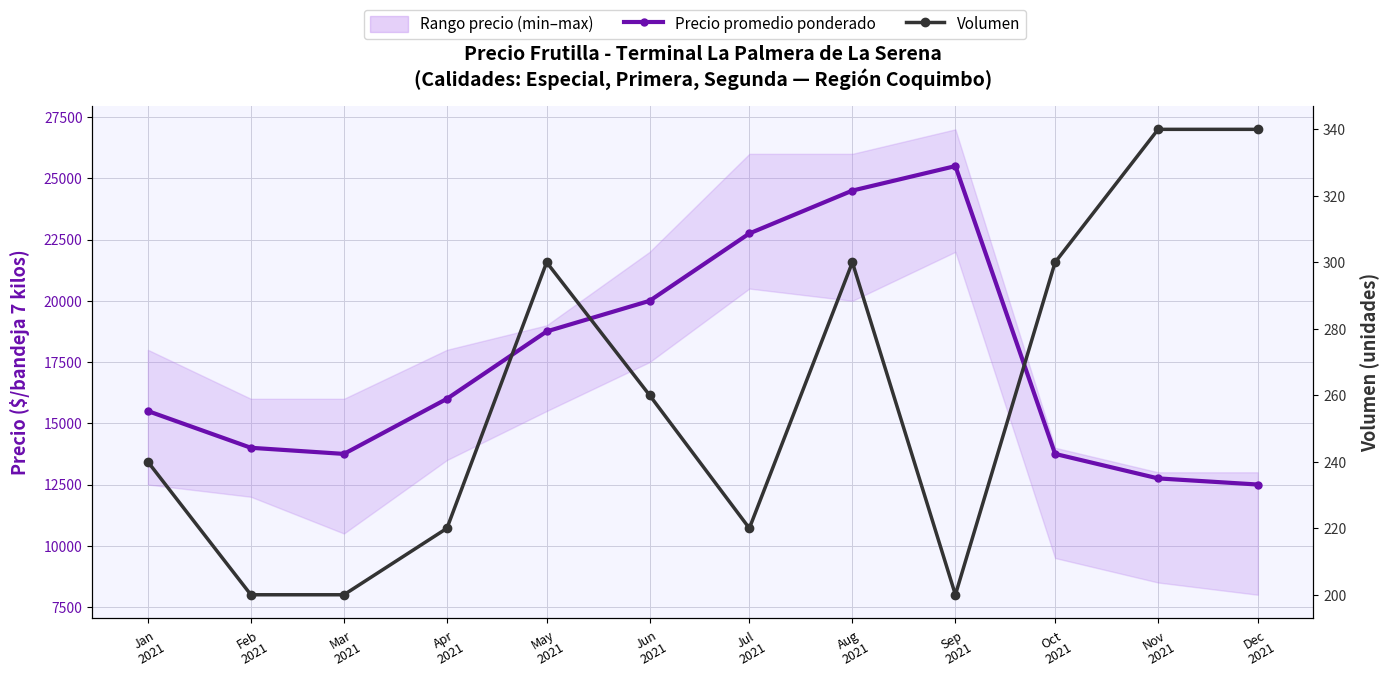

How many interior local peaks does the Precio promedio ponderado series have?

1